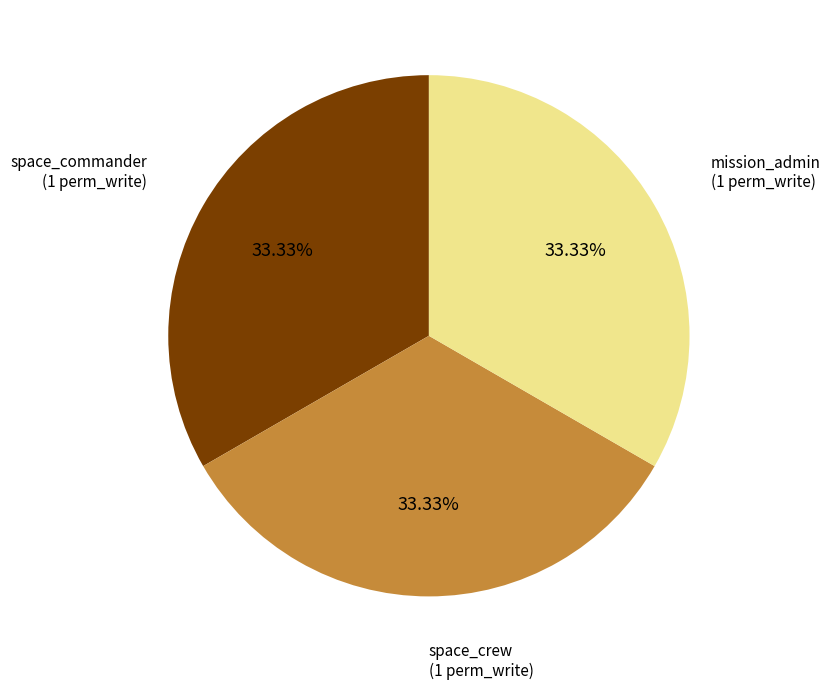

Is there a majority slice in this chart?

No